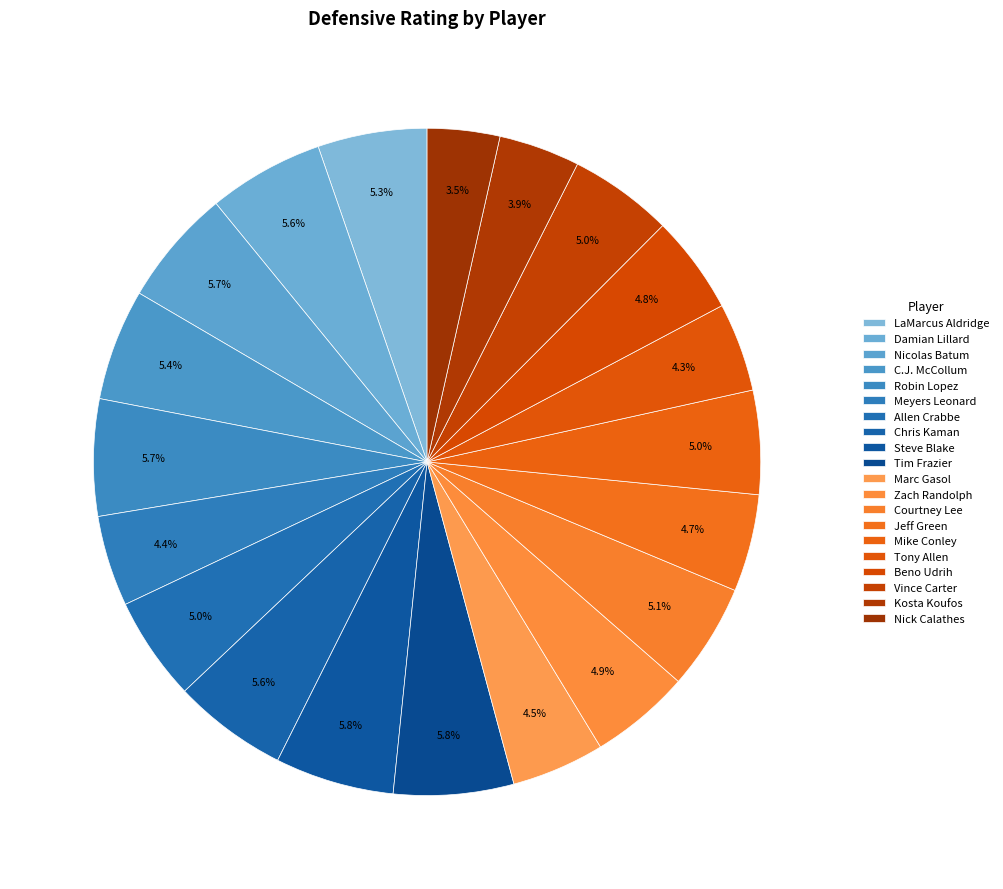

Count the number of slices in the pie.

20